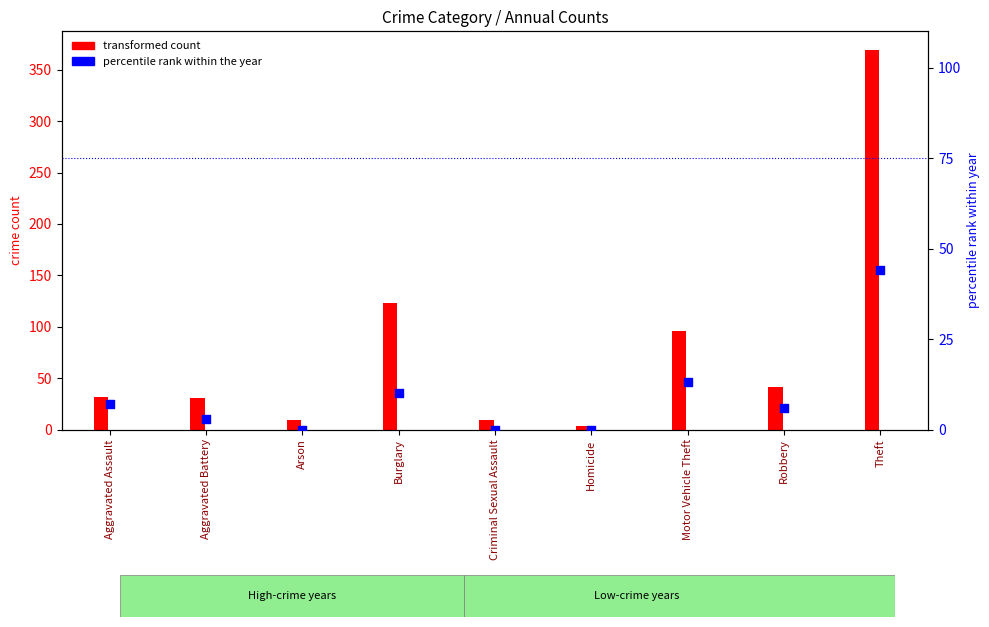

What is the change in value from Aggravated Assault to Burglary?

+3